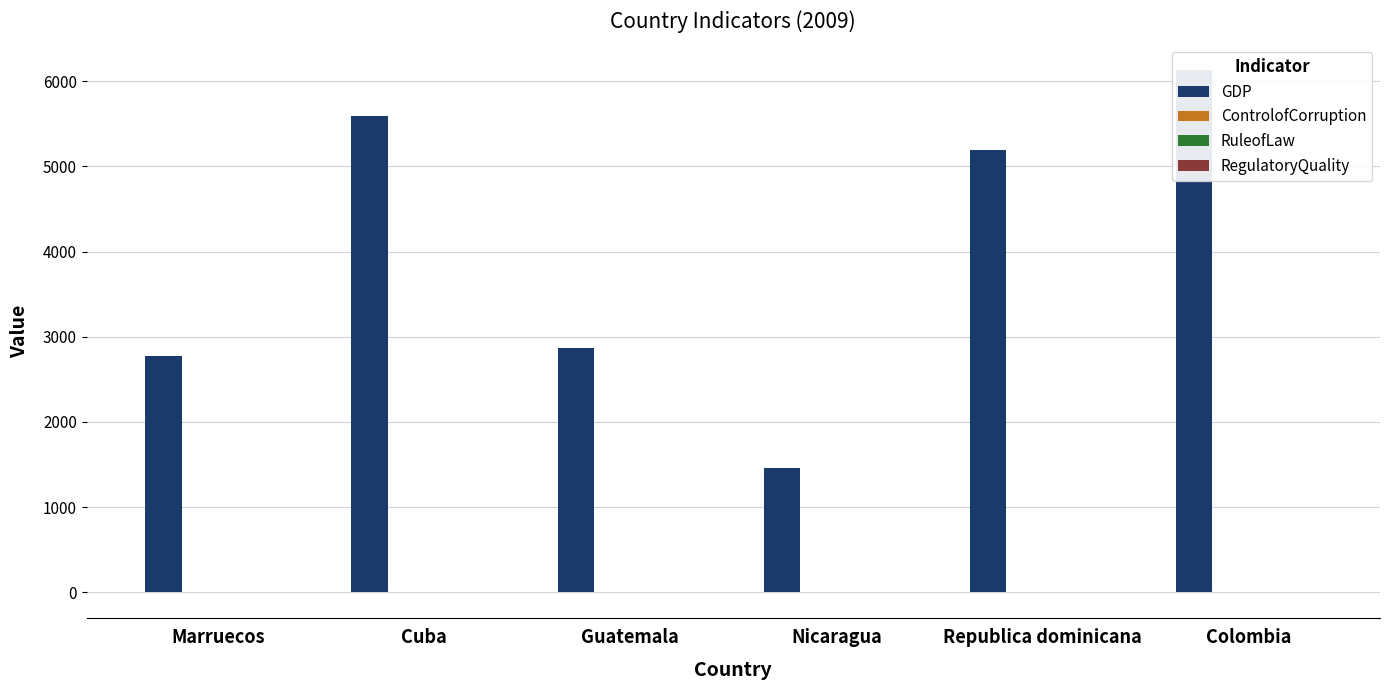

What is the average value of the GDP series?

4002.8